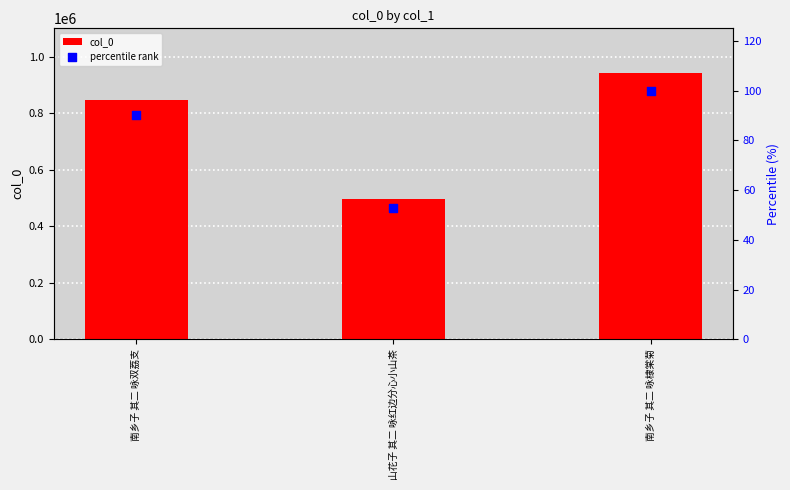

Which series has the largest Y range (max minus min)?

col_0